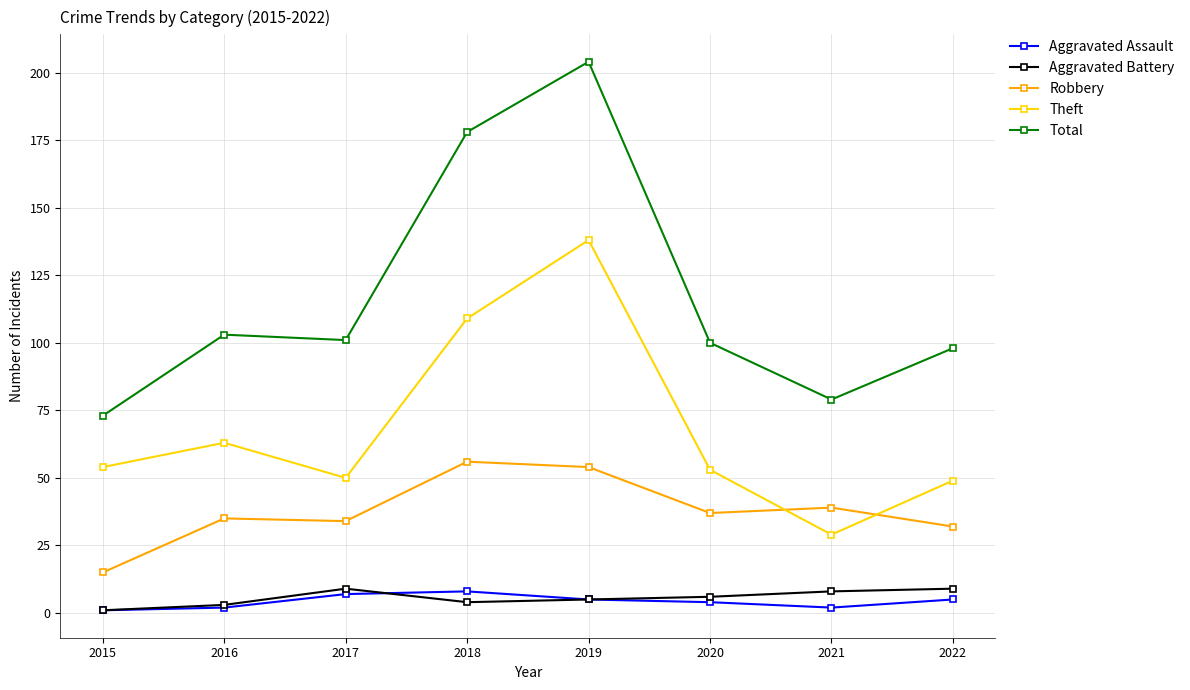

Where is the first local maximum for Total?

2016